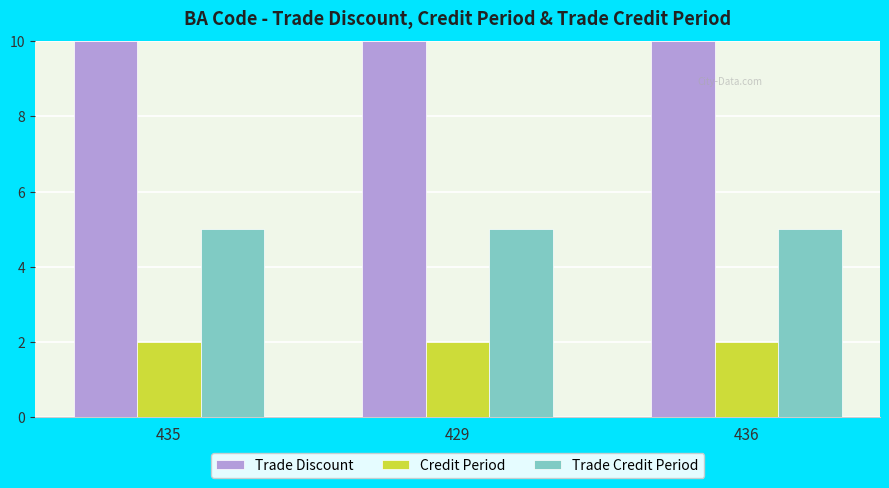

What is the average value of the Trade Discount series?

10